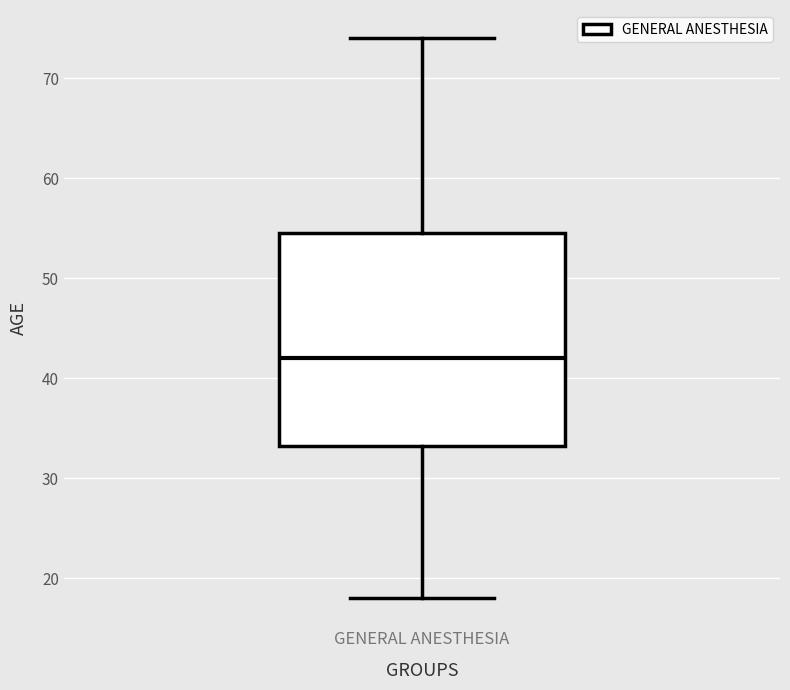

Read this box plot against the y-axis: the position of the median line, the range covered by the box, and the ends of both whiskers. The values are not printed on the chart, so give them approximately, as read against the axis.

median 42, box 33 to 55, whiskers 18 to 74